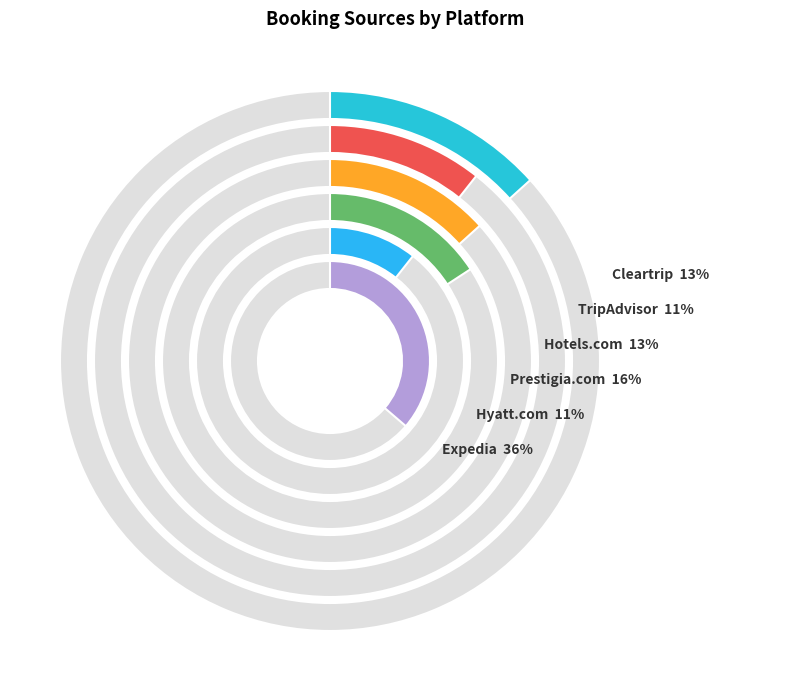

Does Prestigia.com represent more than half of the total?

No